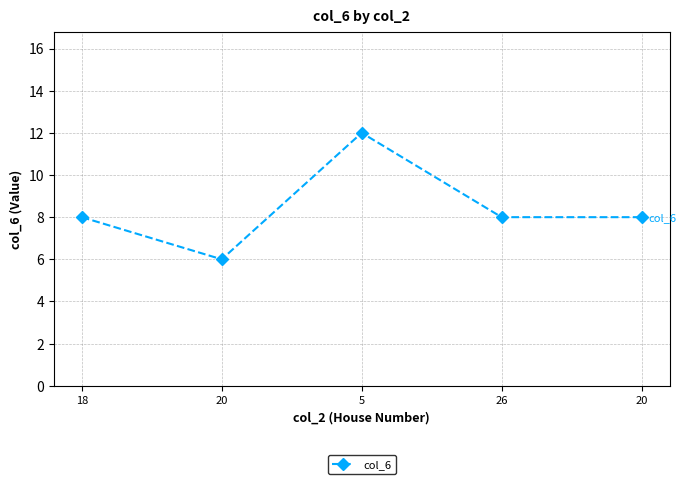

How many categories are shown in the chart?

5